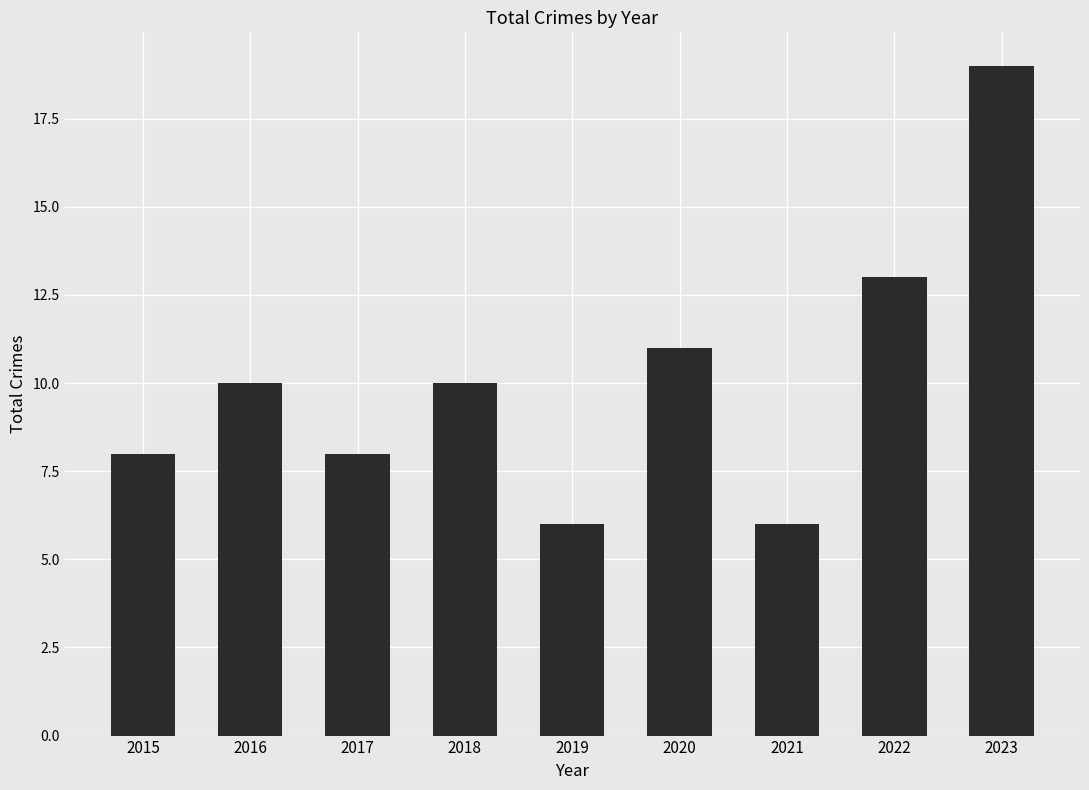

Reading left to right, transcribe all the data shown in this chart.

8	10	8	10	6	11	6	13	19